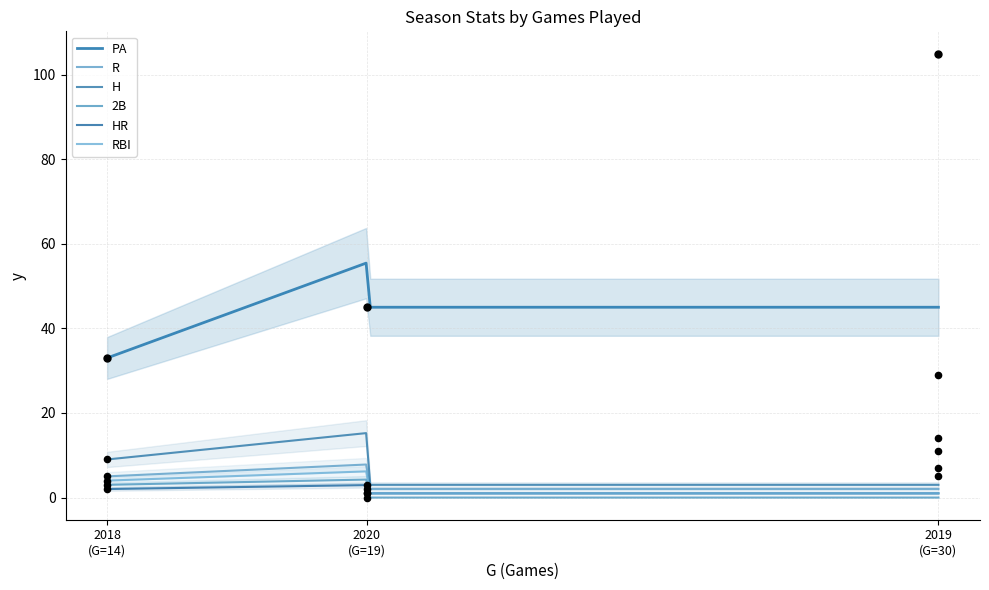

What is the total value across all series at 2018 (G=14)?

56